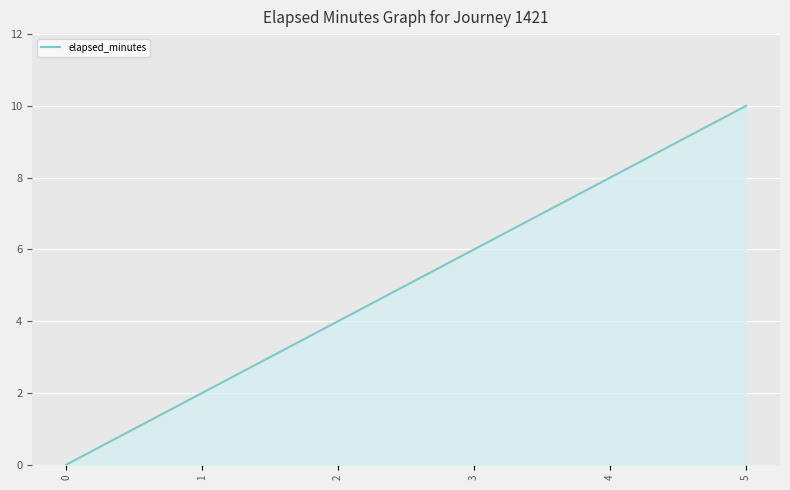

How many lines are shown in the chart?

1